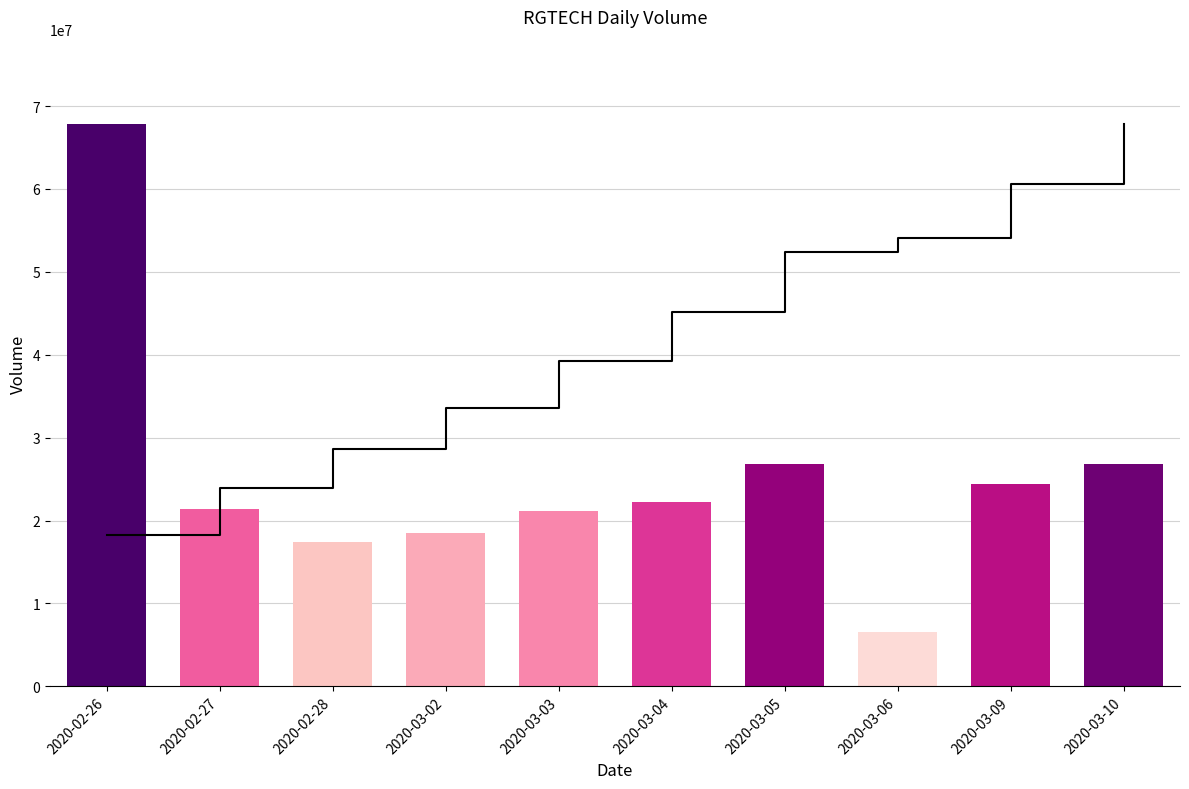

Reading left to right, extract all data points from this chart.

67838600	21364900	17461000	18443400	21171200	22178600	26758400	6577200	24383300	26783000